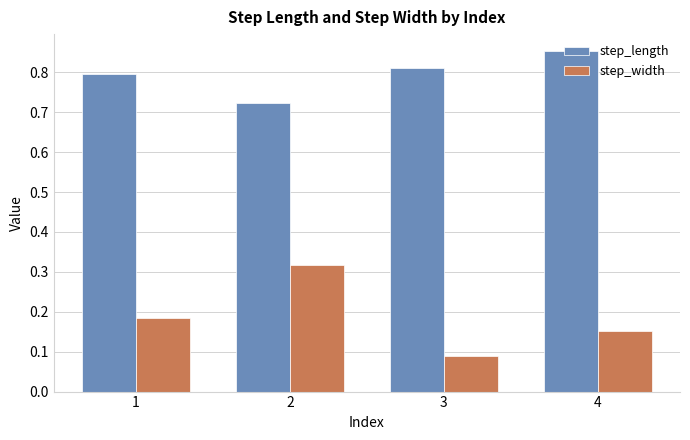

Which label corresponds to the largest value in the chart?

4